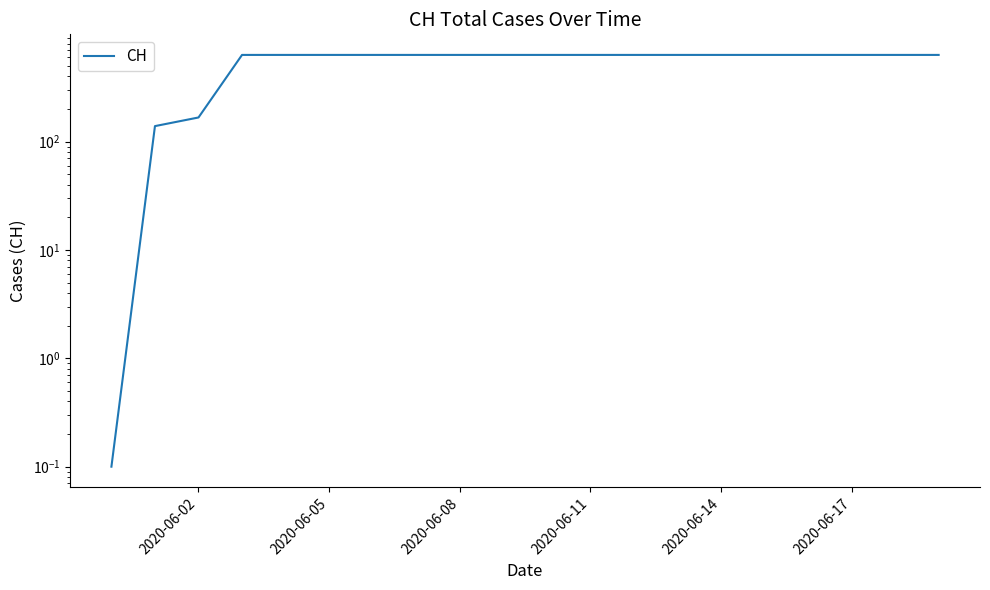

Approximately how many times larger is the value at 2020-06-17 compared to 2020-06-14?

1.0